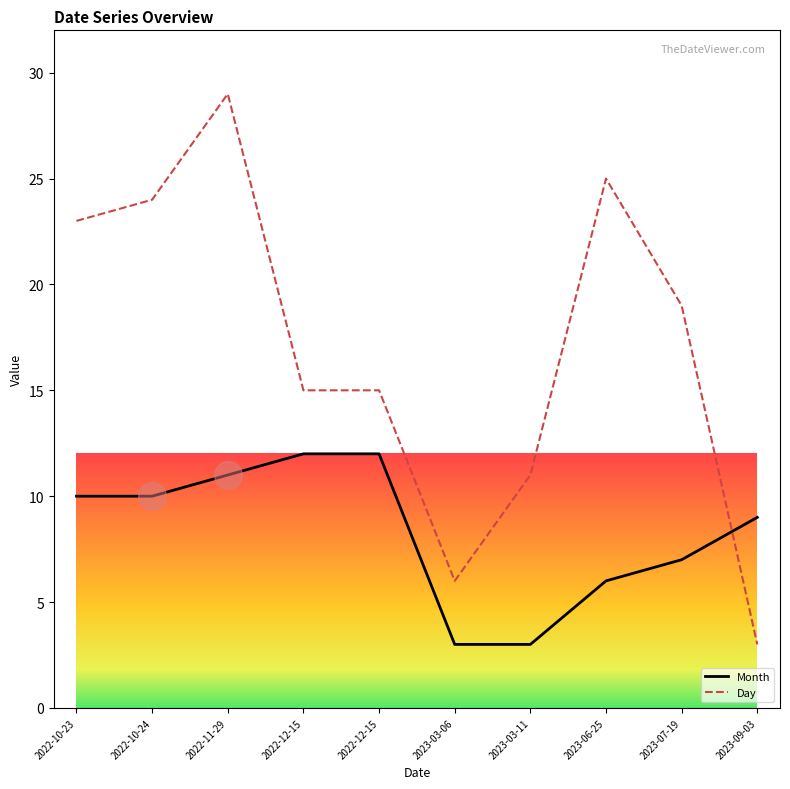

Which series has the largest total across all categories?

Day